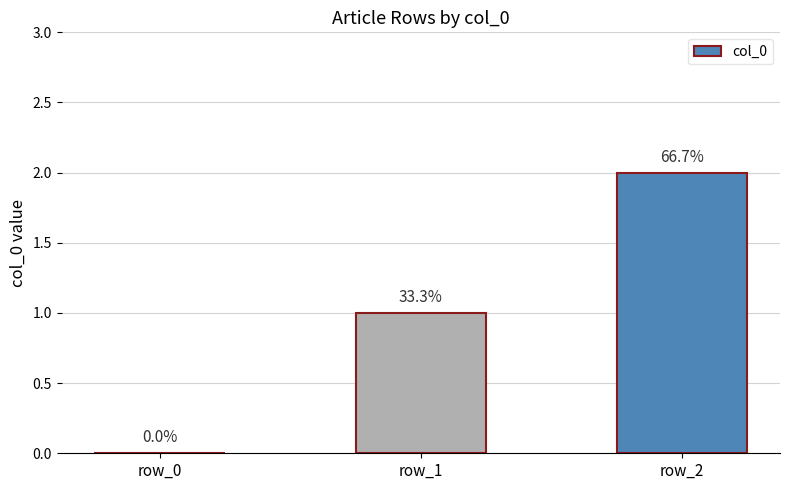

What is the change in value from row_1 to row_2?

+1